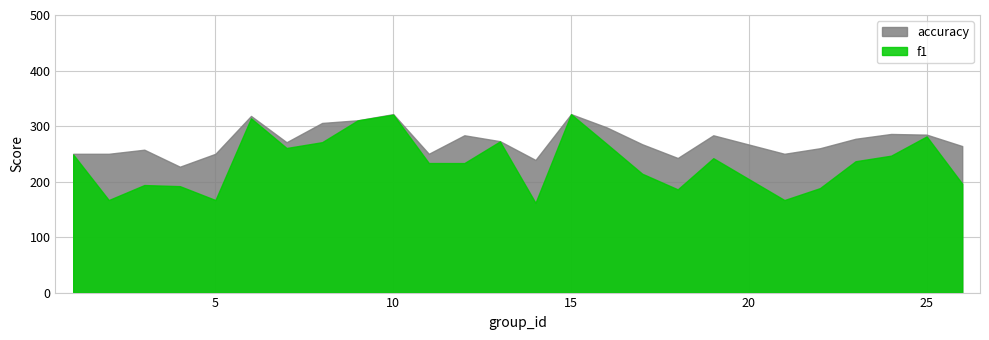

Which series has the largest range (max minus min)?

f1